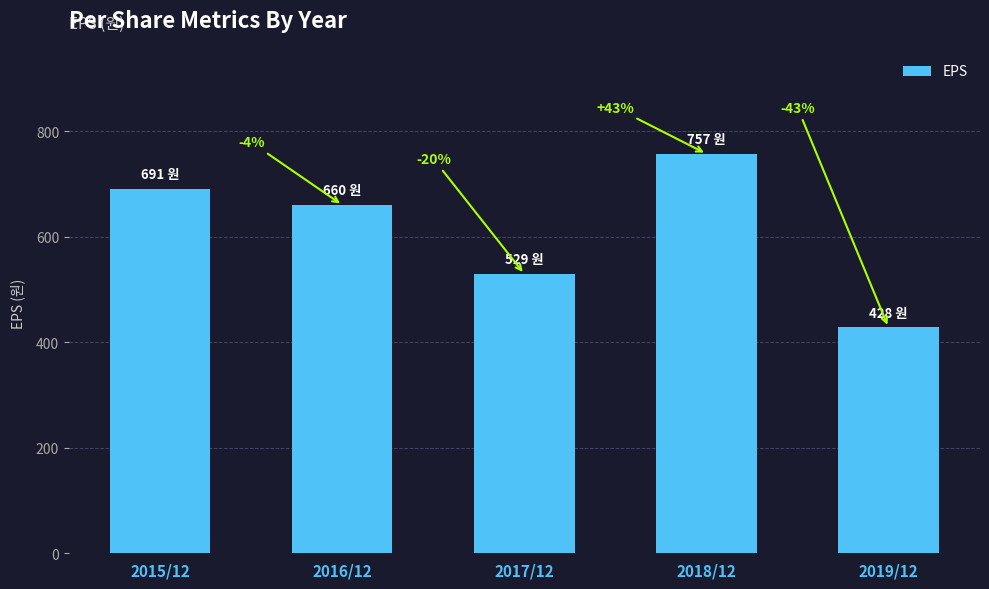

The value at 2019/12 is 692. True or false?

False